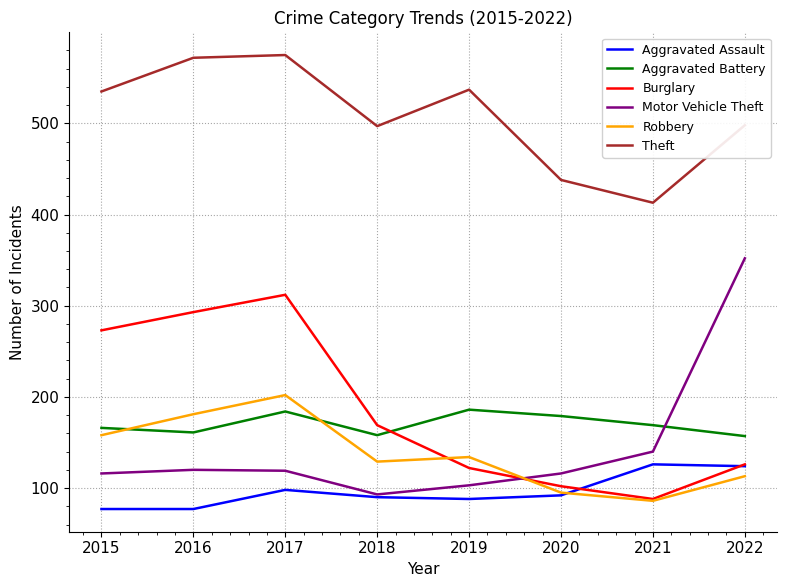

Count the number of categories in the chart.

8